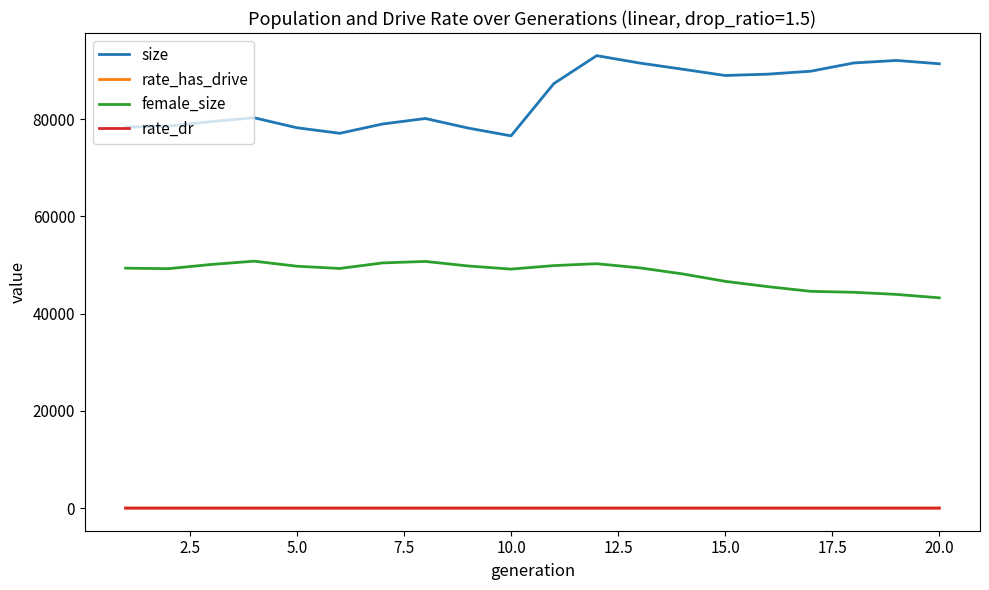

How many lines are shown in the chart?

4